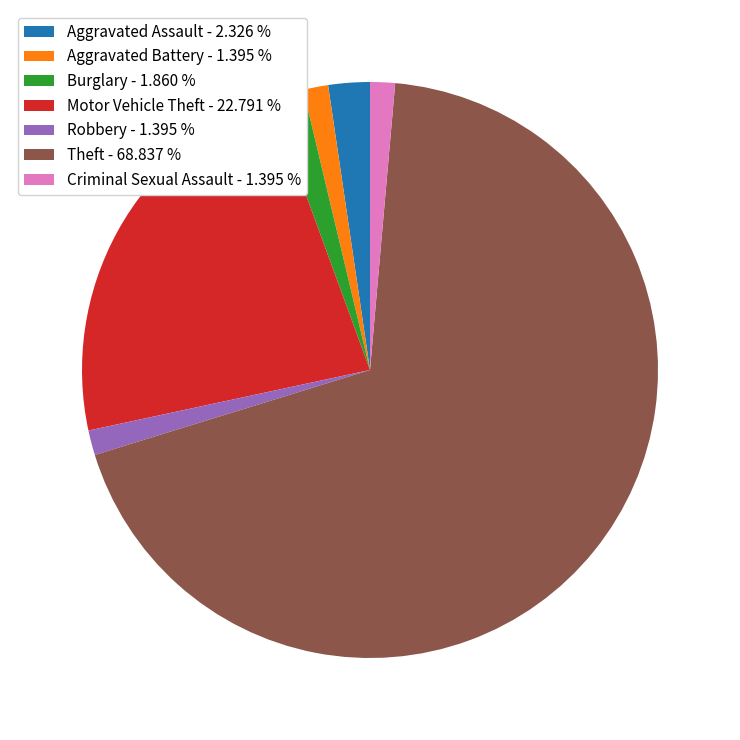

Is there a majority slice in this chart?

Yes